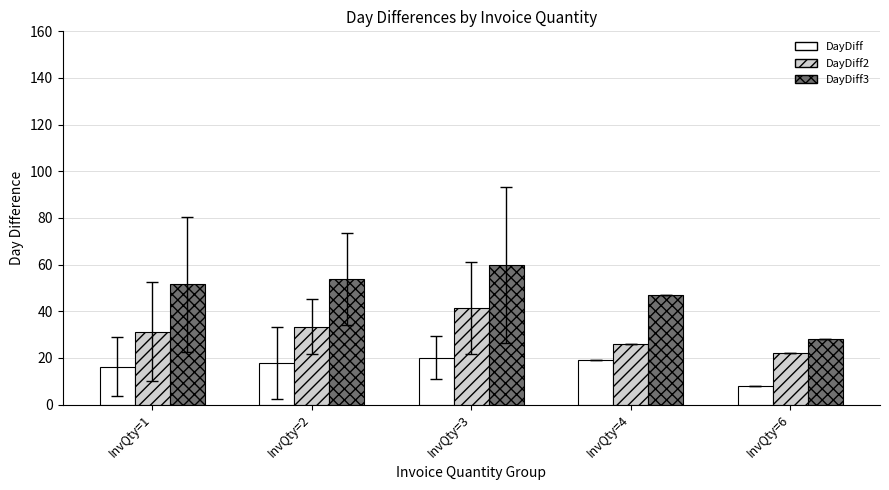

Is it true that DayDiff equals 31.2 at InvQty=4?

False